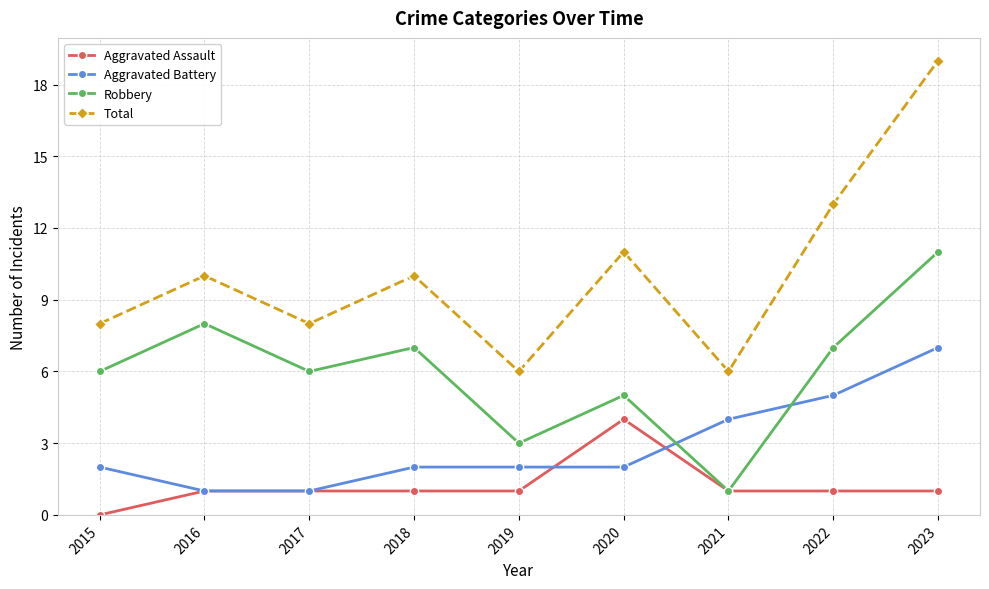

Is the value of Total at 2023 greater than the value of Robbery at 2018?

Yes